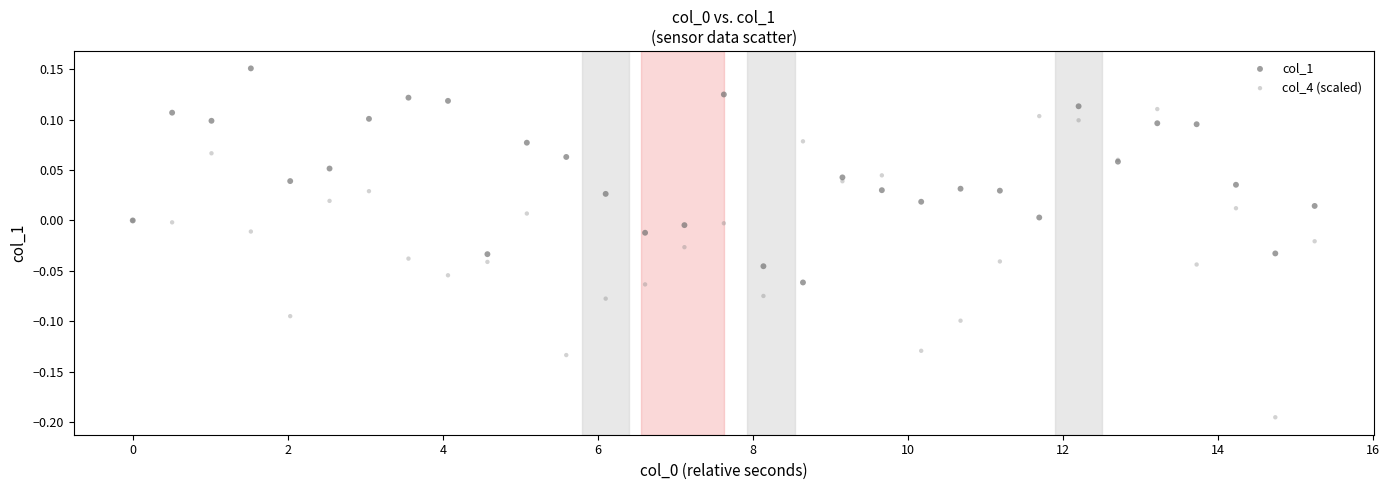

Which series has the widest spread of Y values?

col_4 (scaled)